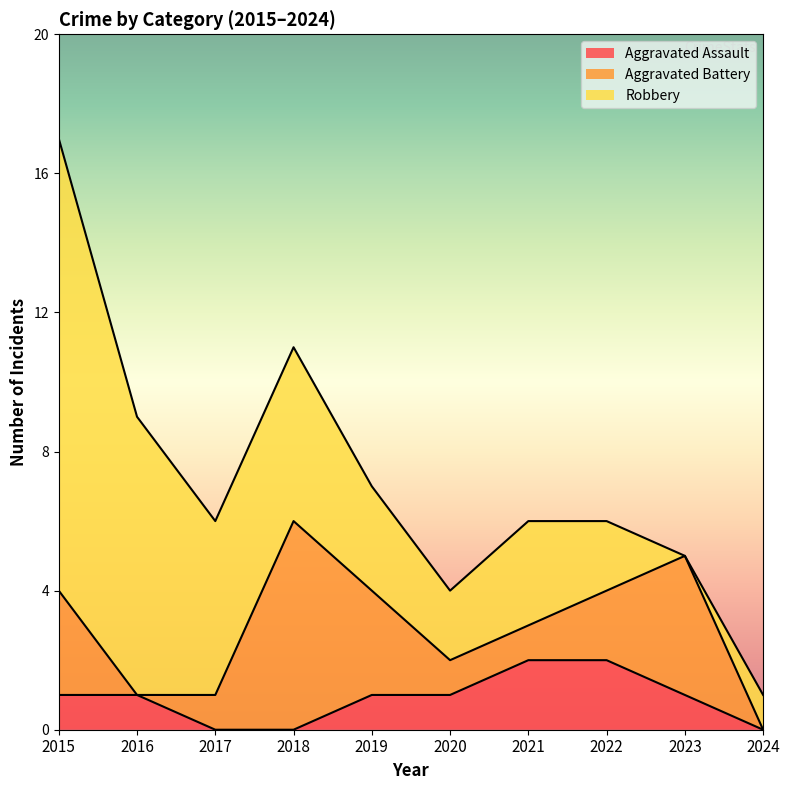

Is it true that Aggravated Assault equals 0 at 2015?

False